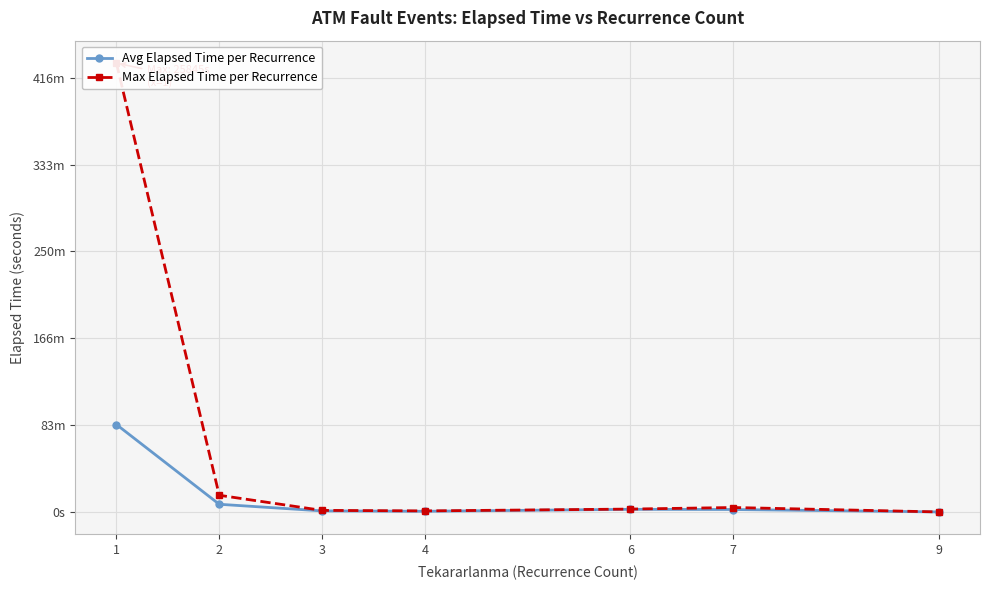

Count the number of categories in the chart.

7